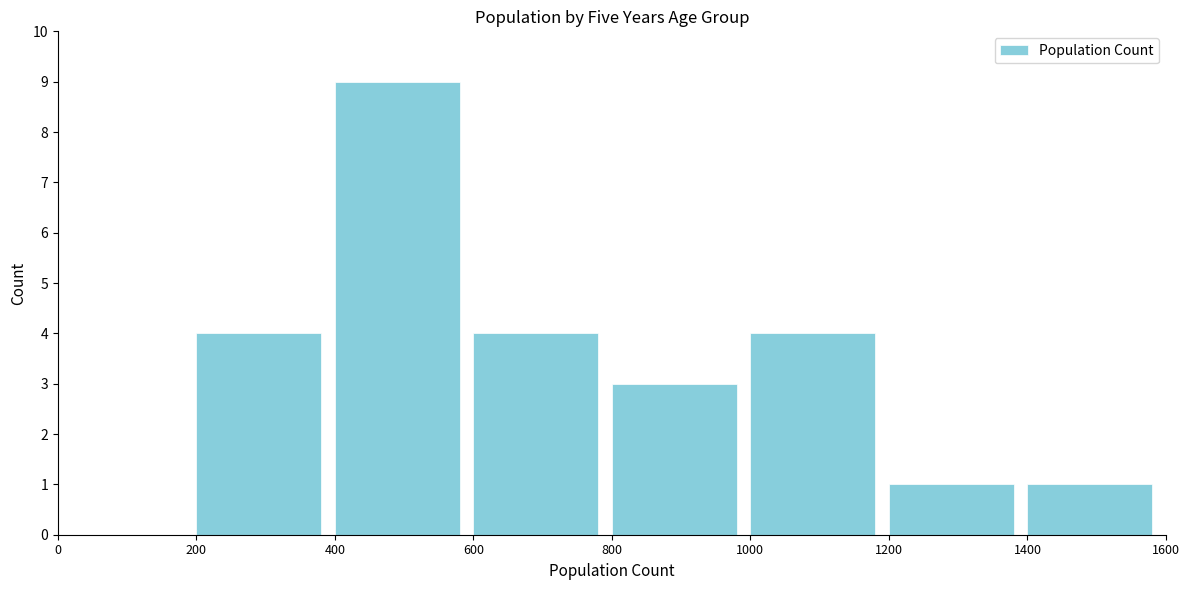

What is the height of the bar covering 1400 to 1600 on the x-axis? The values are not printed on the chart, so give them approximately, as read against the axis.

1